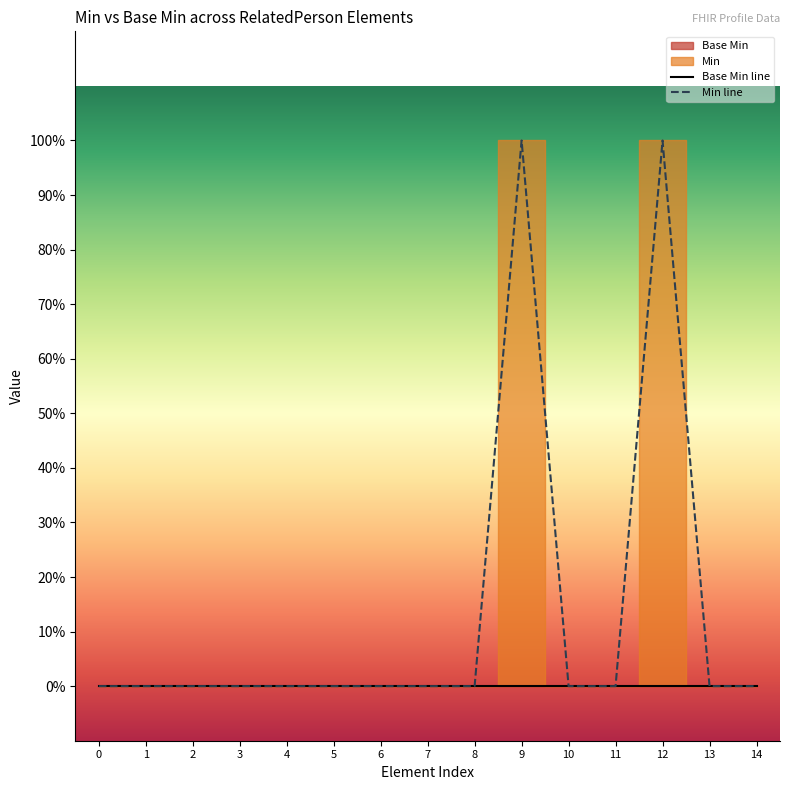

What is the maximum value shown in the chart?

1